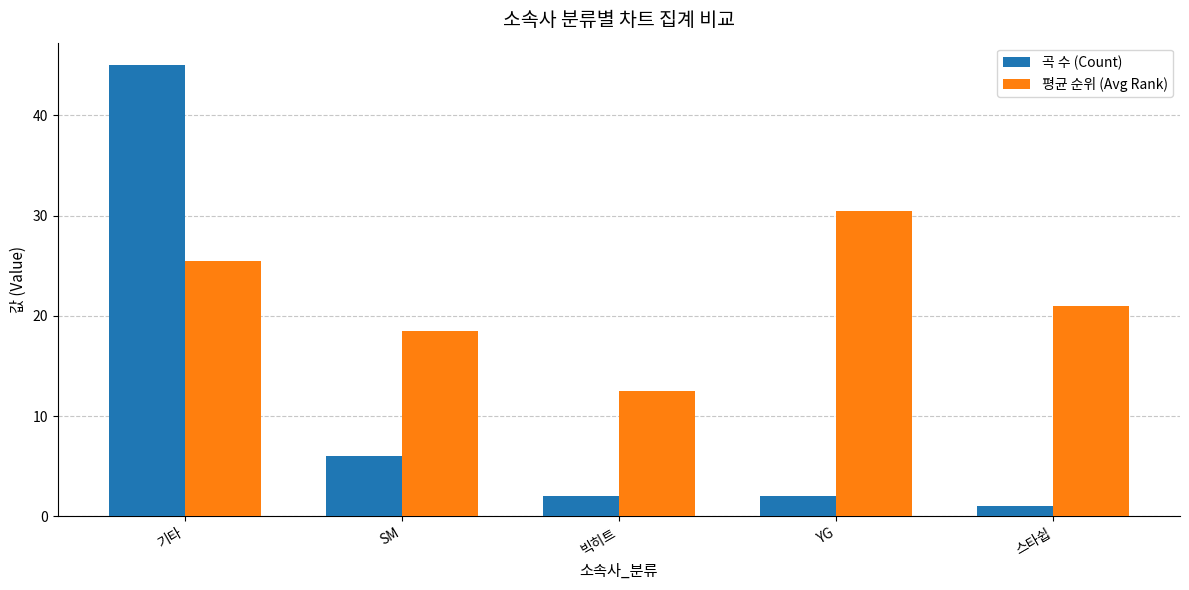

What is the spread (max minus min) of values at 스타쉽?

20.0